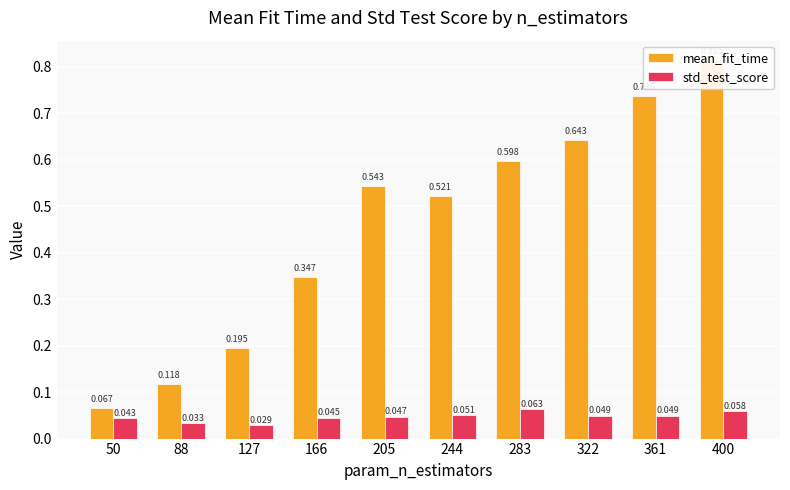

Count the number of data series in this chart.

2